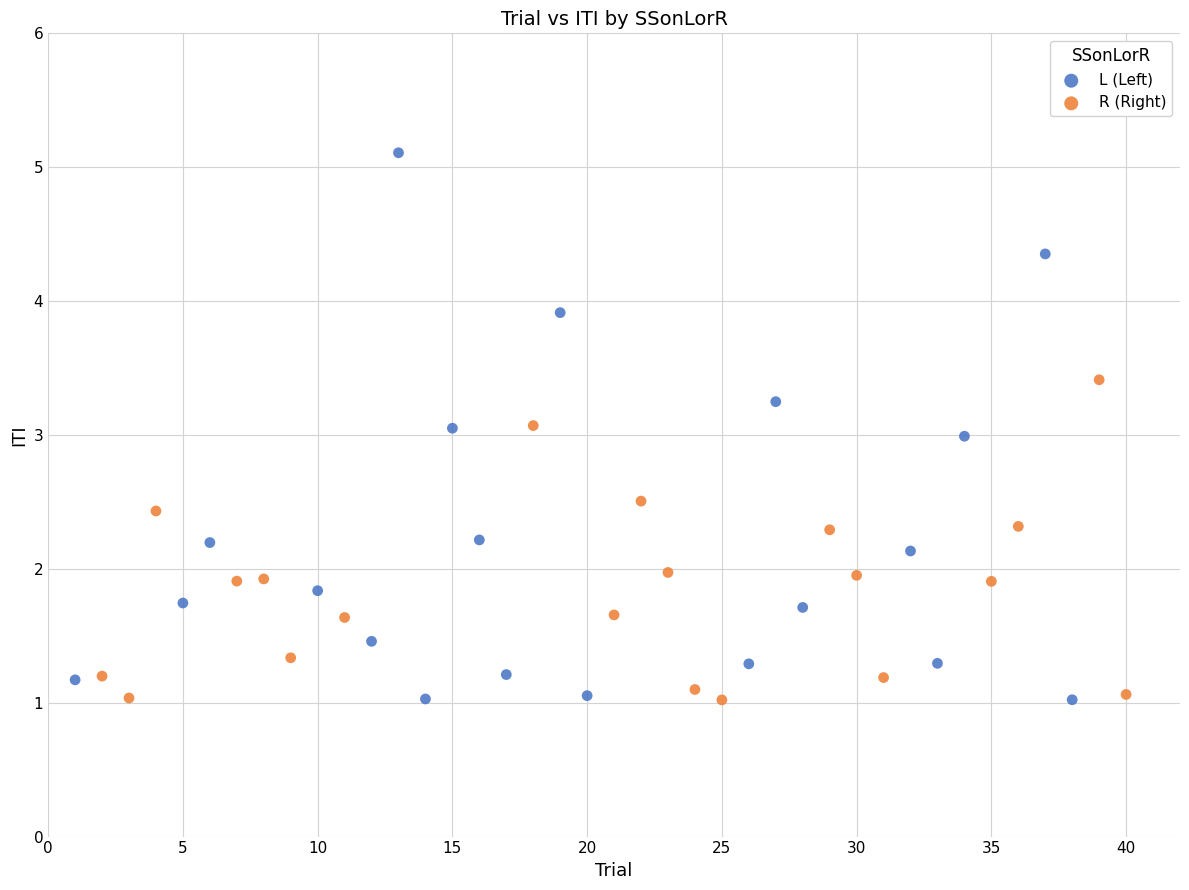

Which series contains the highest Y value?

L (Left)